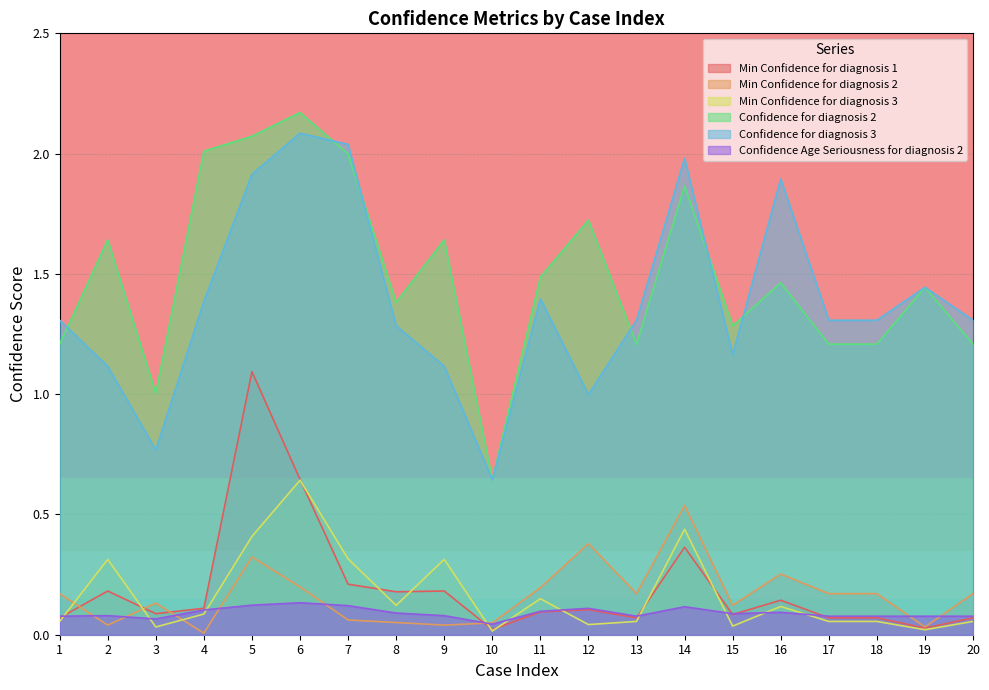

True or false: Min Confidence for diagnosis 1 has more than 0 interior local peaks.

True